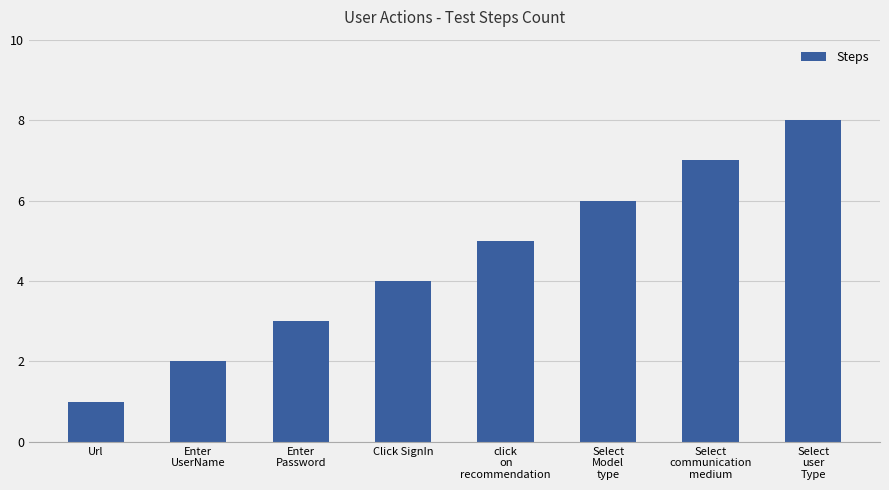

At which category does the chart reach its peak across all series?

Select
user
Type